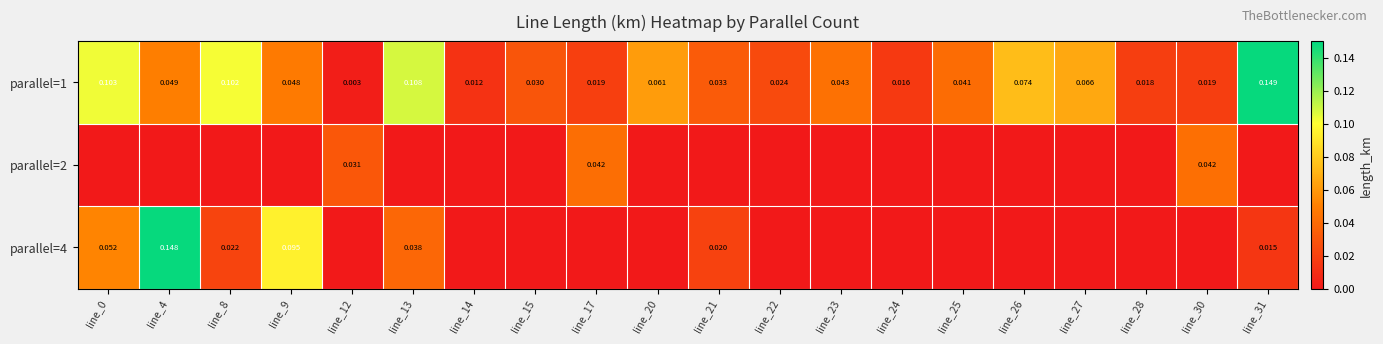

At how many categories does at least one series exceed 0?

20